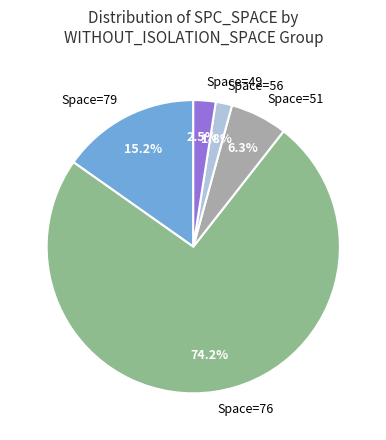

Does any single category account for the majority?

Yes